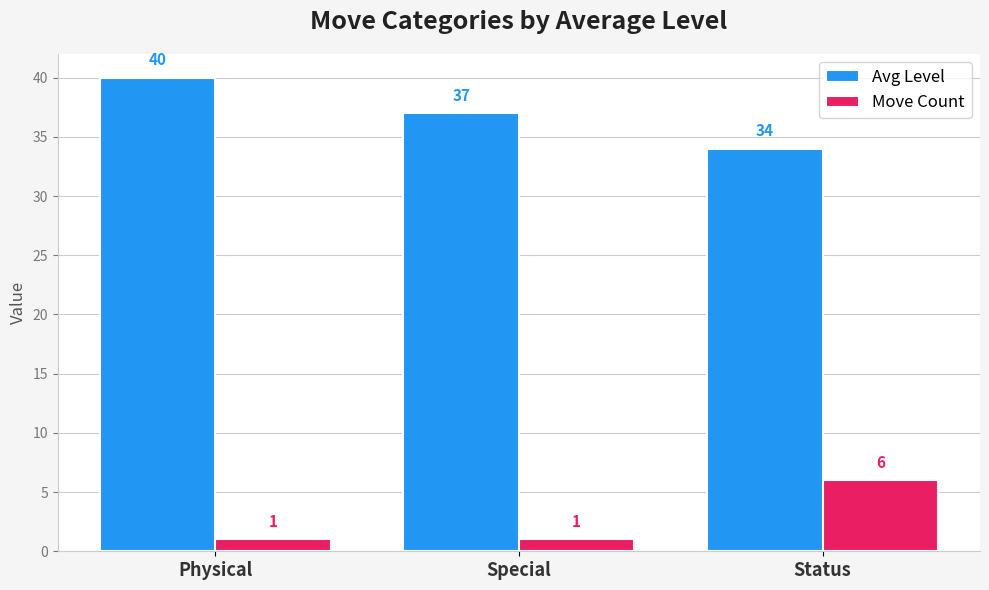

At how many categories does at least one series exceed 36?

2